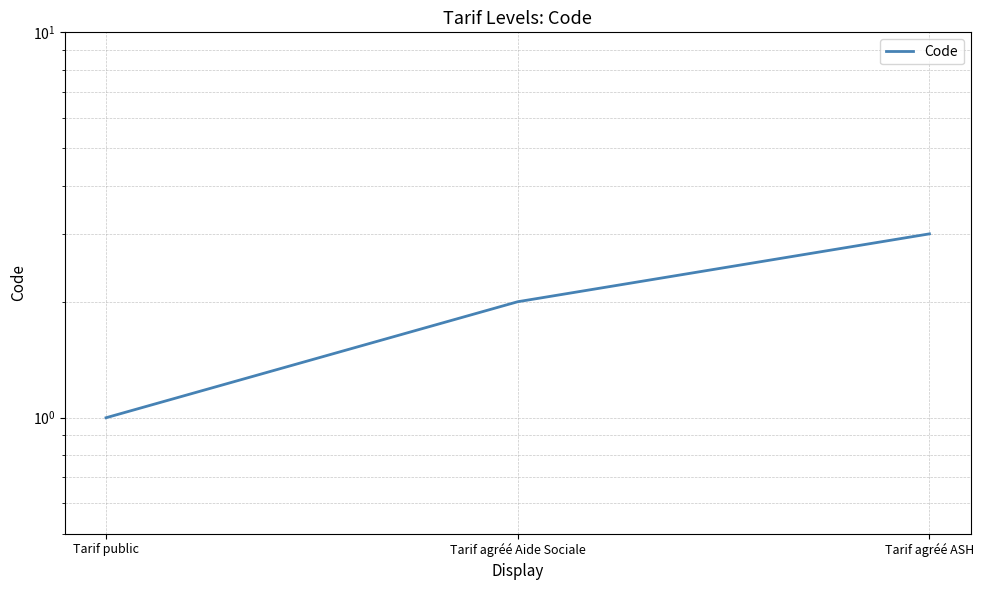

Which category has the highest value across all series?

Tarif agréé ASH